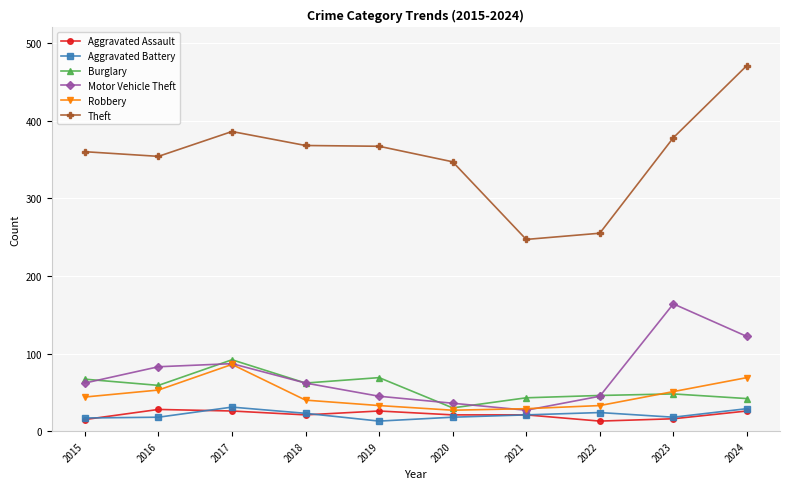

At which label does Motor Vehicle Theft reach its minimum?

2021